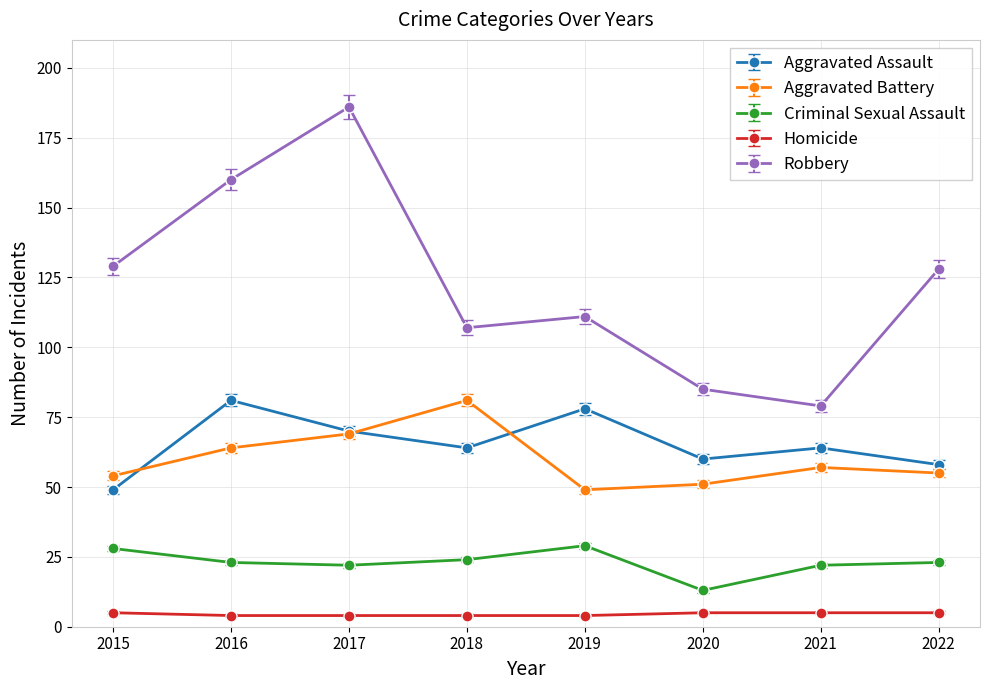

What value does the Aggravated Battery series have at 2022?

55